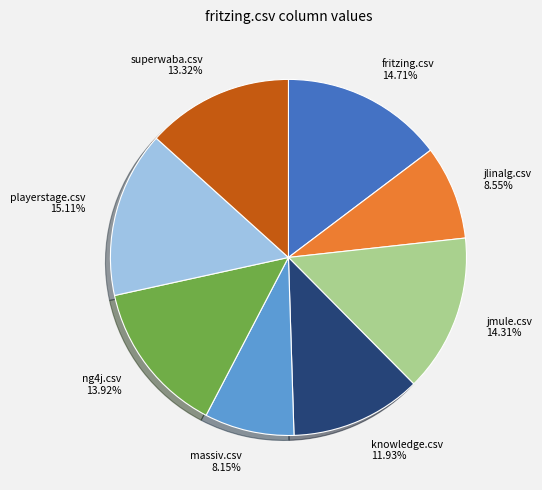

Is the sum of knowledge.csv and jlinalg.csv greater than half?

No